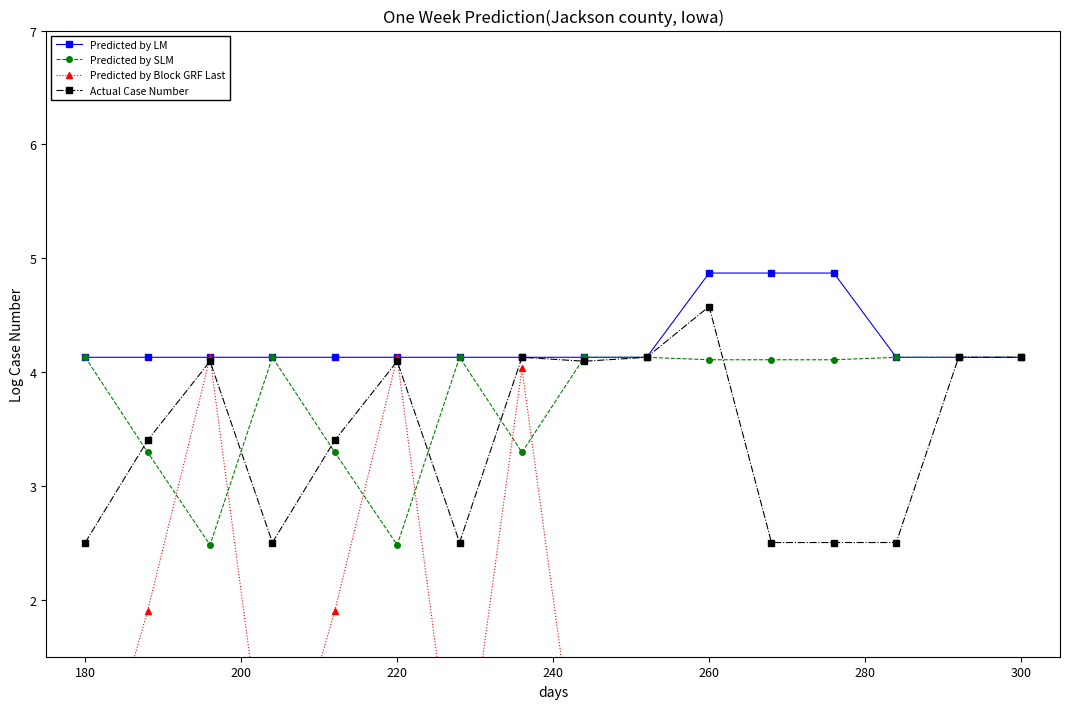

The value of Predicted by LM at 220 is 6.5. True or false?

False